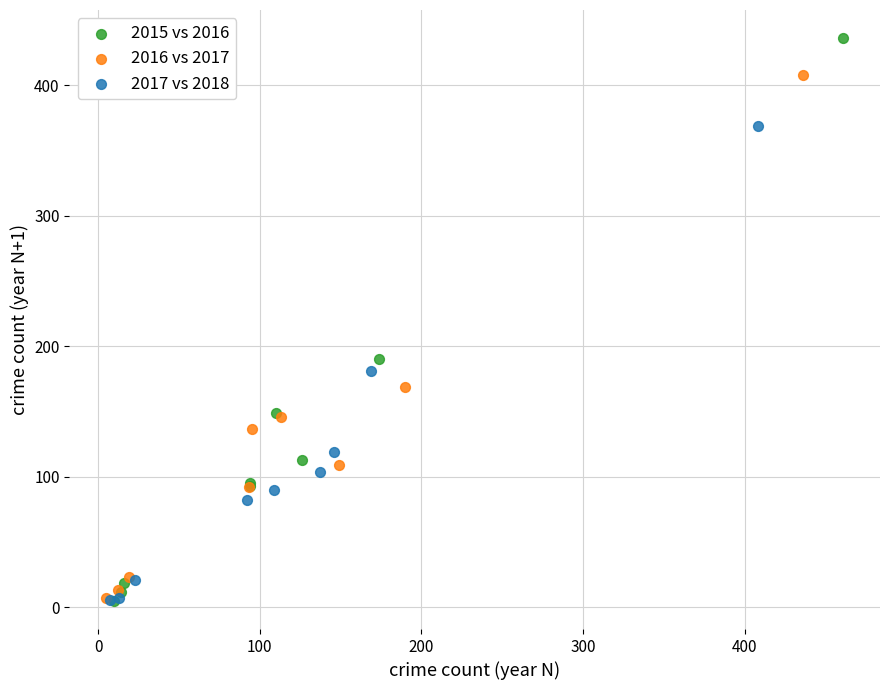

What are all the series names shown in the legend?

2015 vs 2016, 2016 vs 2017, 2017 vs 2018